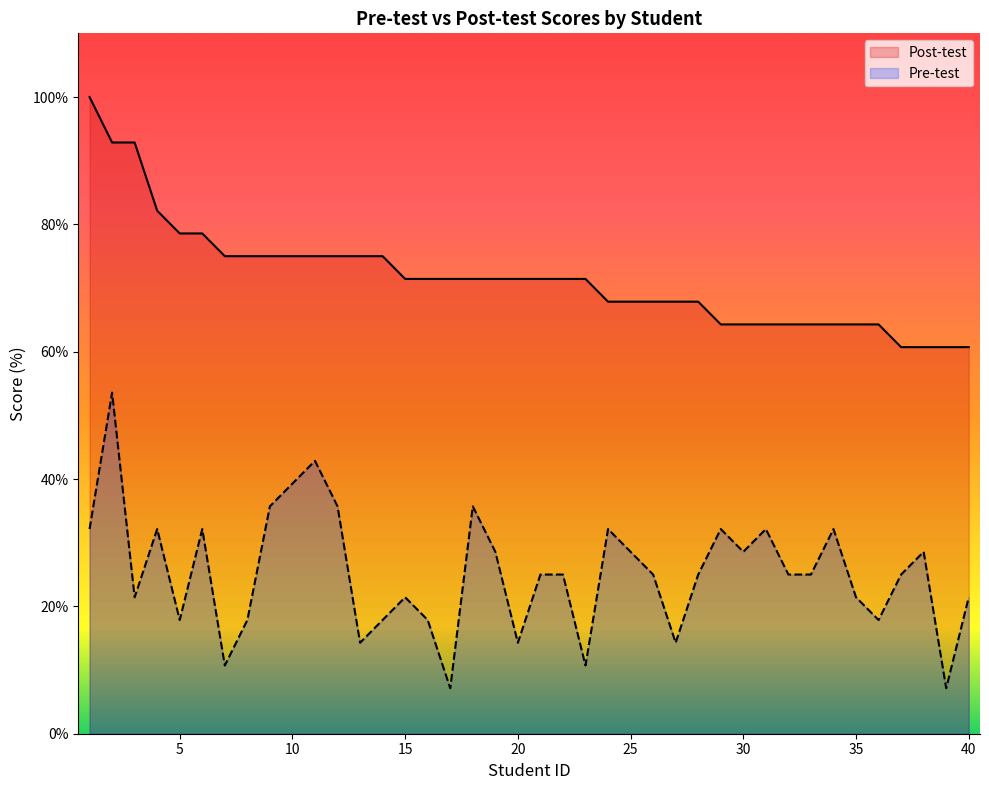

Which series has the widest spread of values?

Pre-test